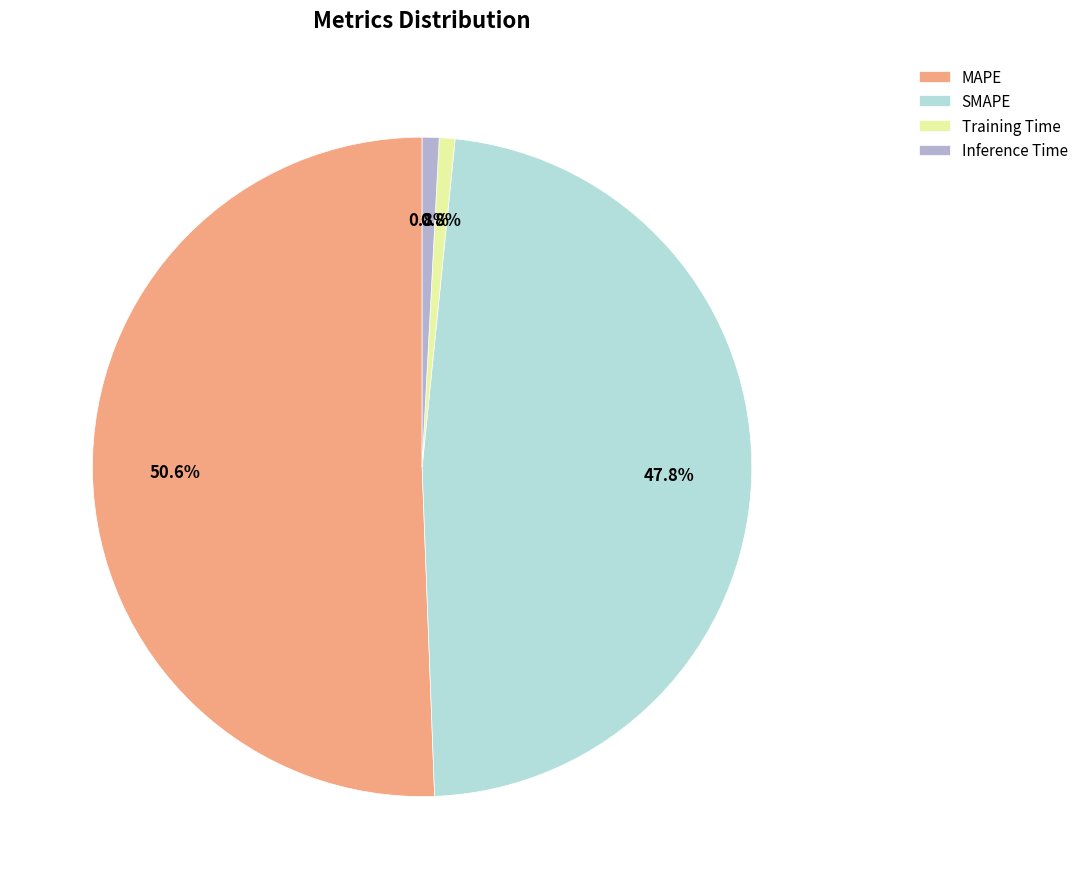

What percentage is the MAPE slice, to the nearest percent?

51%